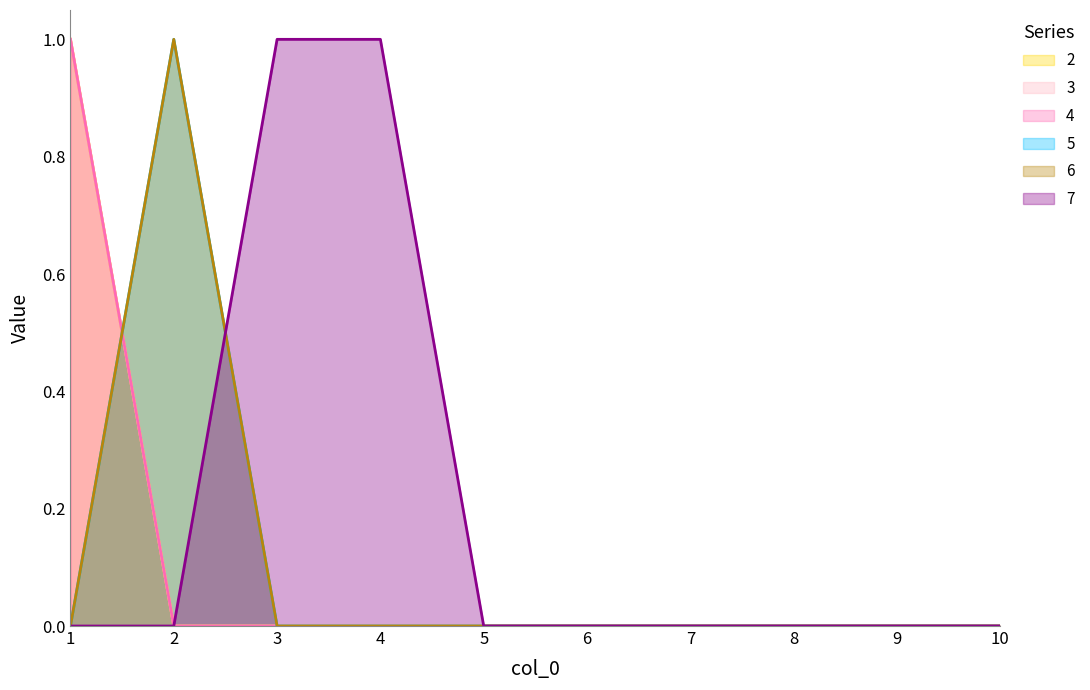

How many data points does each series have?

10